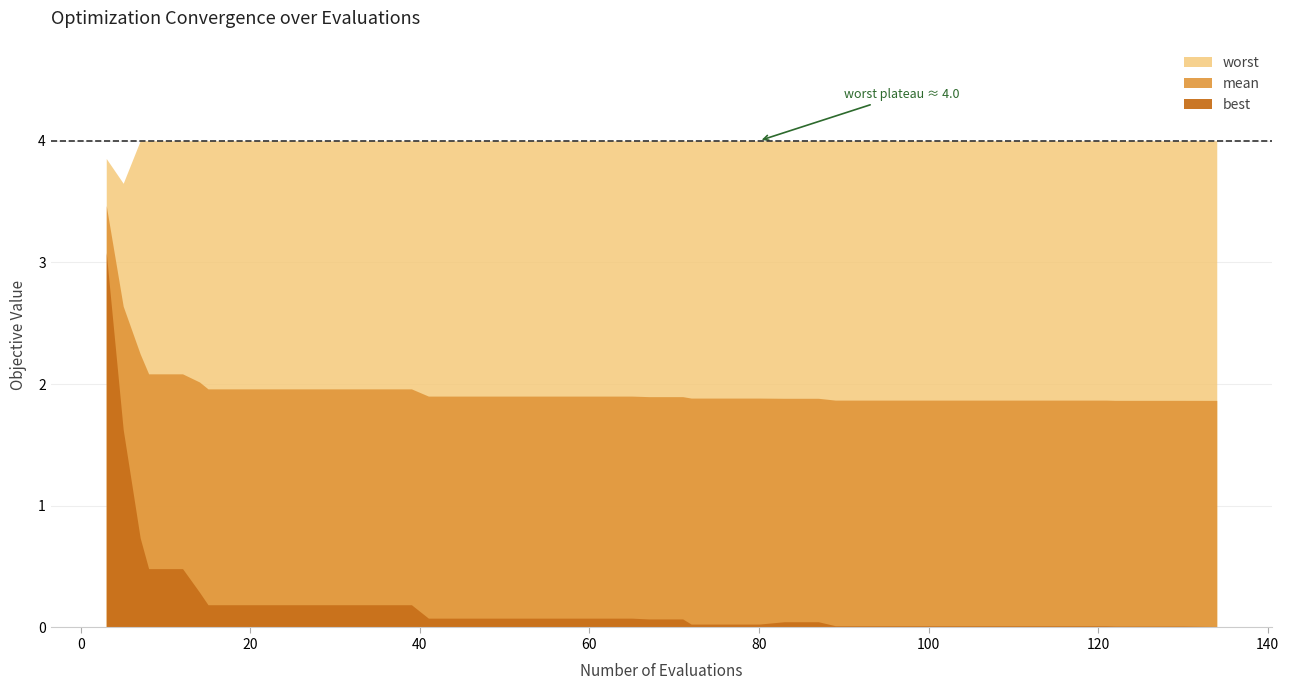

Rank the series by their maximum value, from highest to lowest.

worst, mean, best